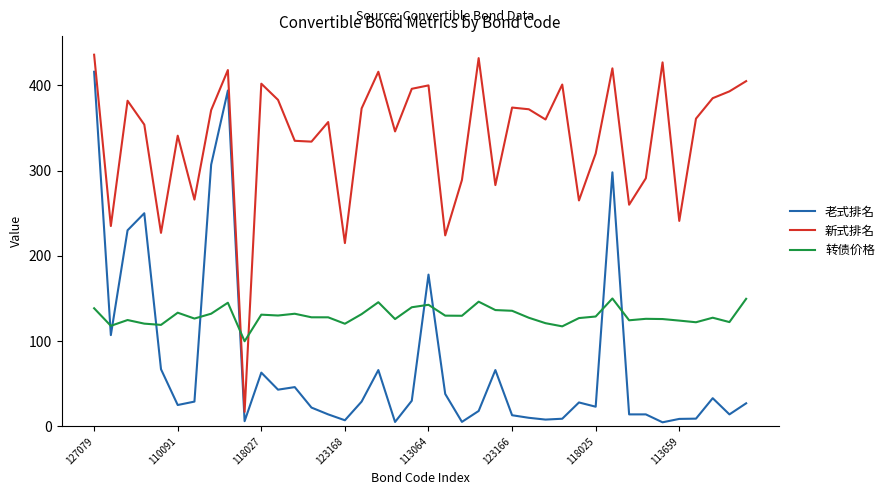

Which series ends up on top after the final intersection of 转债价格 and 老式排名?

转债价格